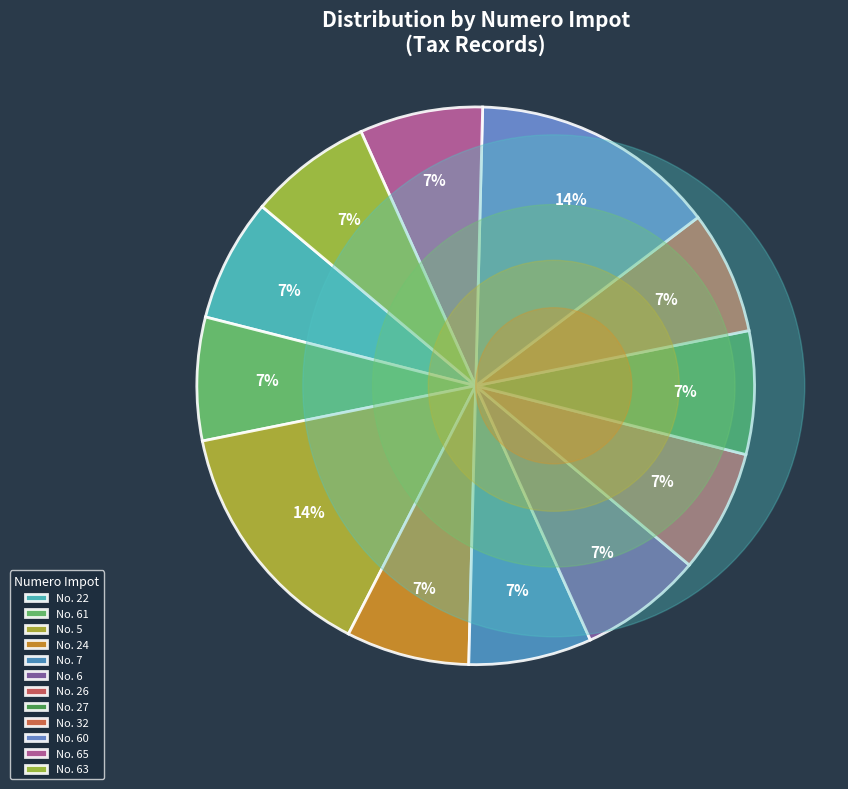

Which has a higher value, 6 or 32?

32